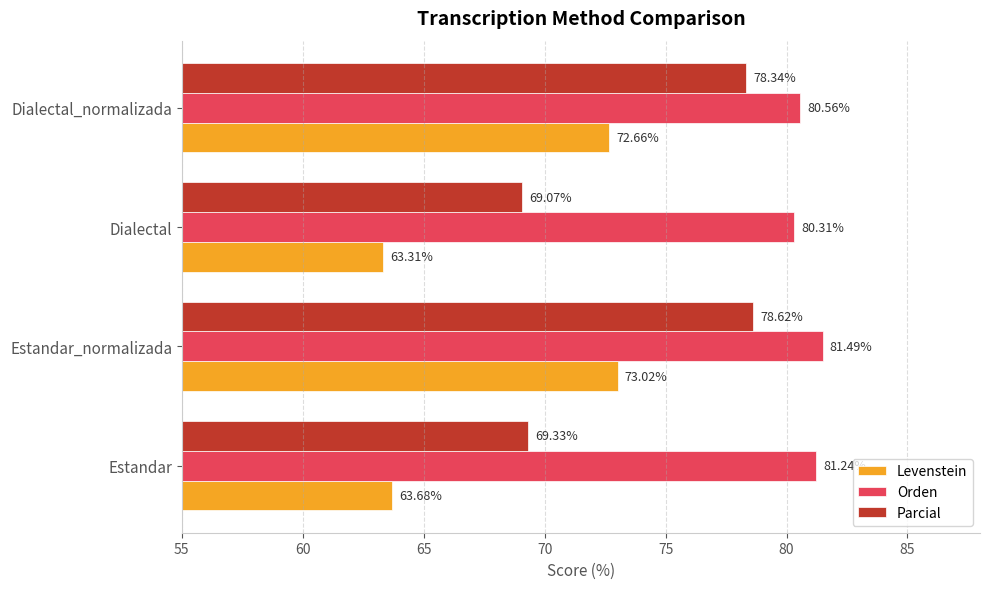

Which category has the highest value across all series?

Estandar_normalizada